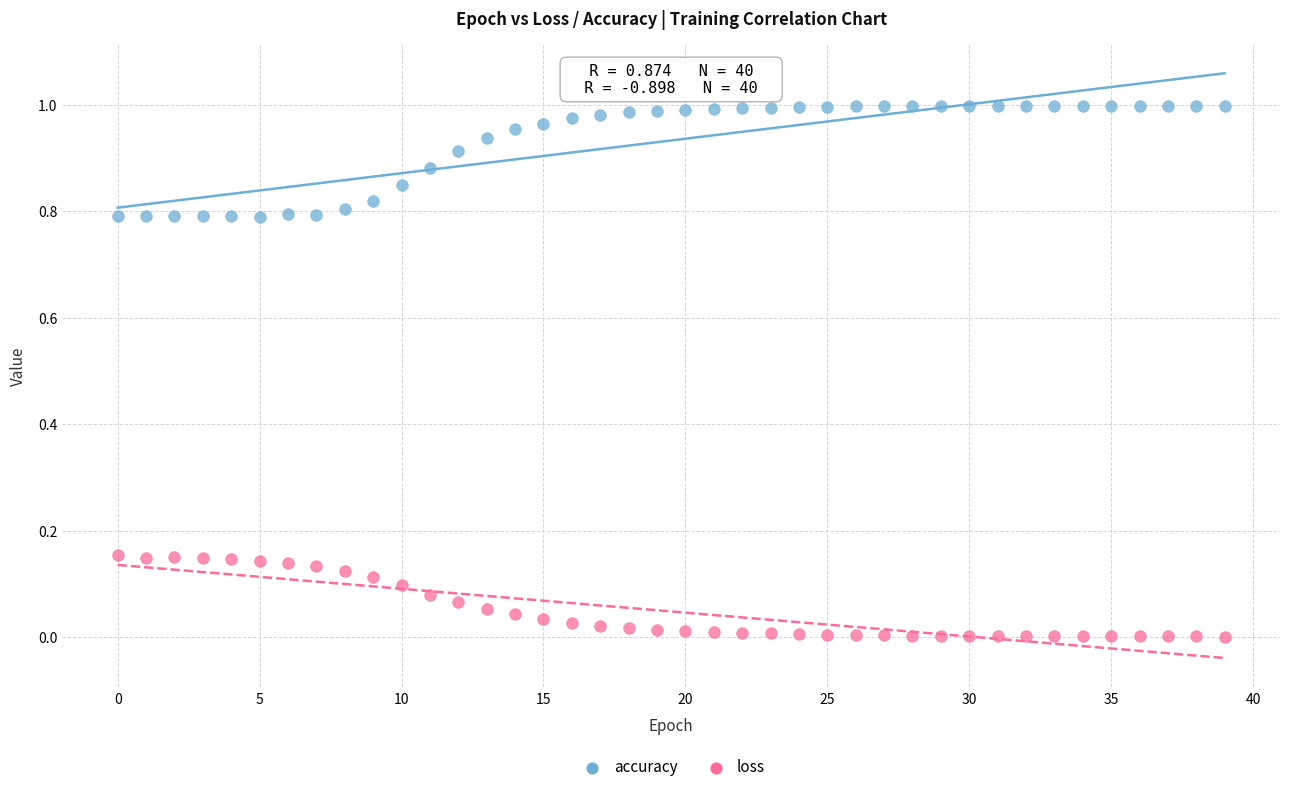

Which series has the widest spread of Y values?

accuracy